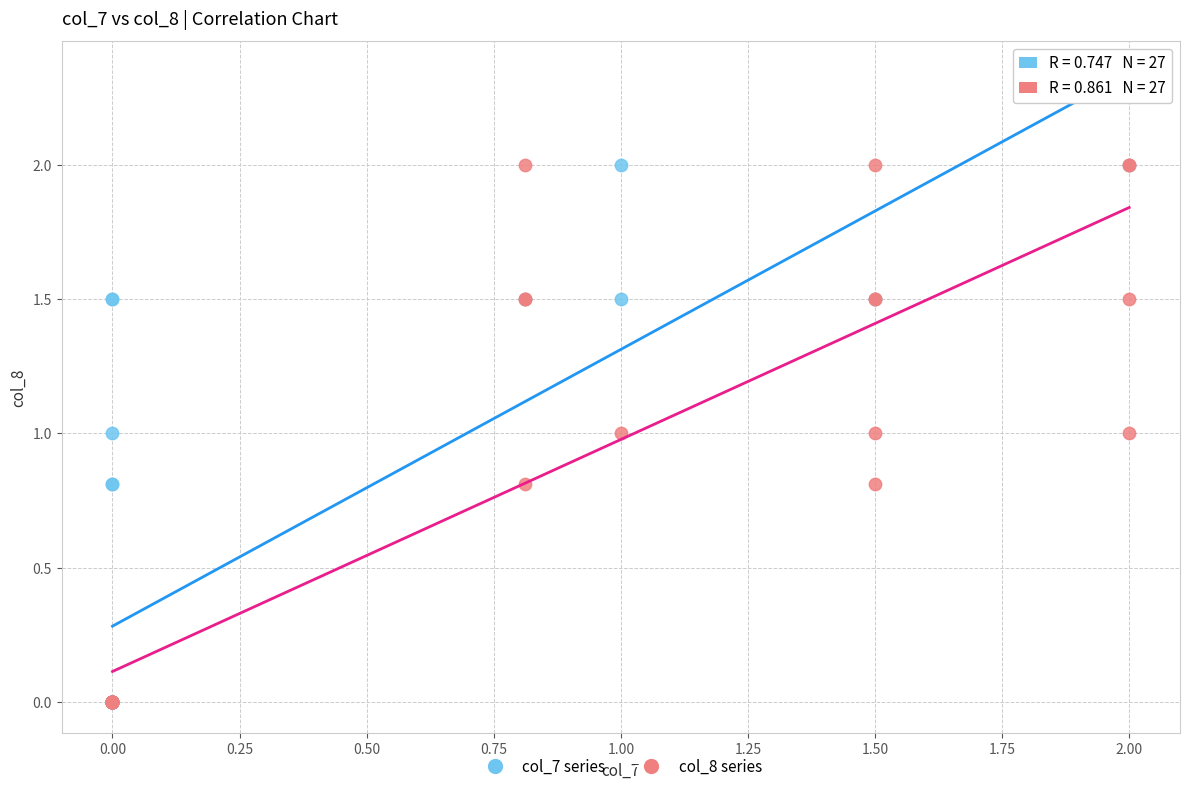

What are all the series names shown in the legend?

col_7 series, col_8 series